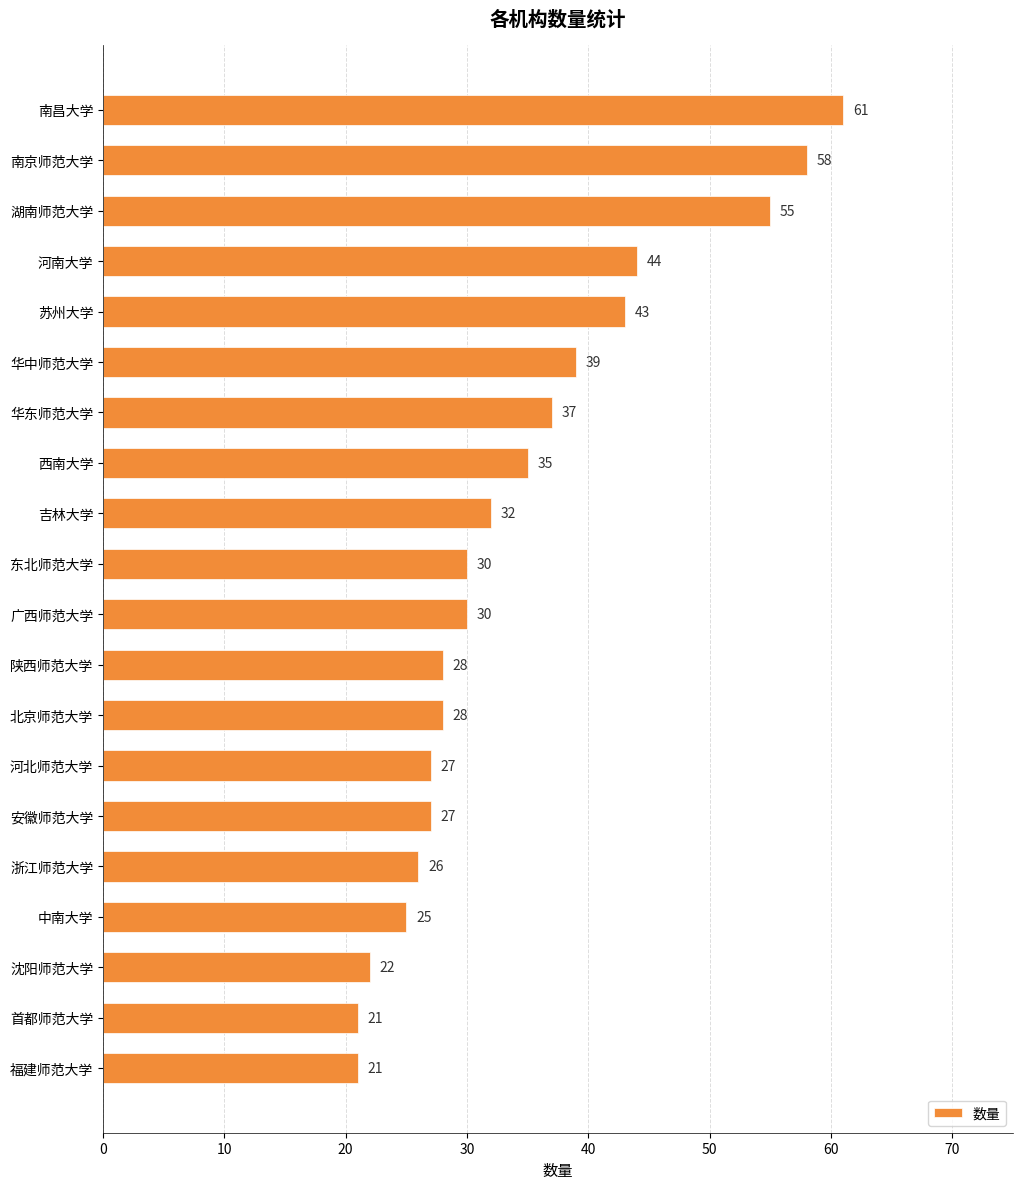

Reading top to bottom, what are all the values shown in this chart?

南昌大学=61	南京师范大学=58	湖南师范大学=55	河南大学=44	苏州大学=43	华中师范大学=39	华东师范大学=37	西南大学=35	吉林大学=32	东北师范大学=30	广西师范大学=30	陕西师范大学=28	北京师范大学=28	河北师范大学=27	安徽师范大学=27	浙江师范大学=26	中南大学=25	沈阳师范大学=22	首都师范大学=21	福建师范大学=21